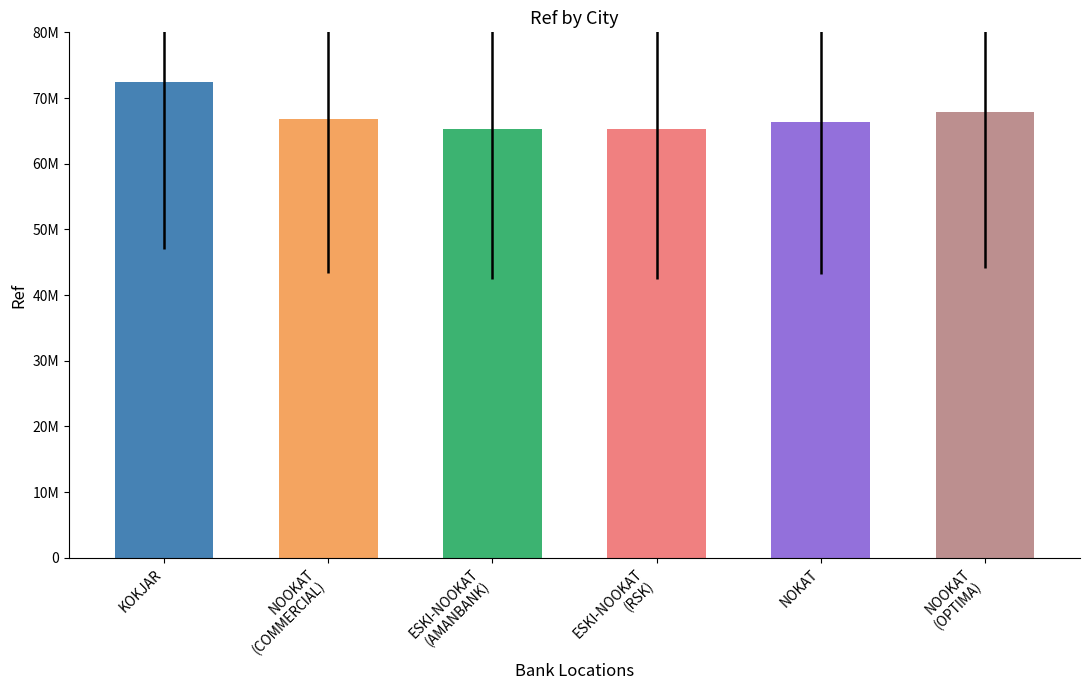

What is the approximate value at NOOKAT
(OPTIMA), to the nearest 10?

67898970